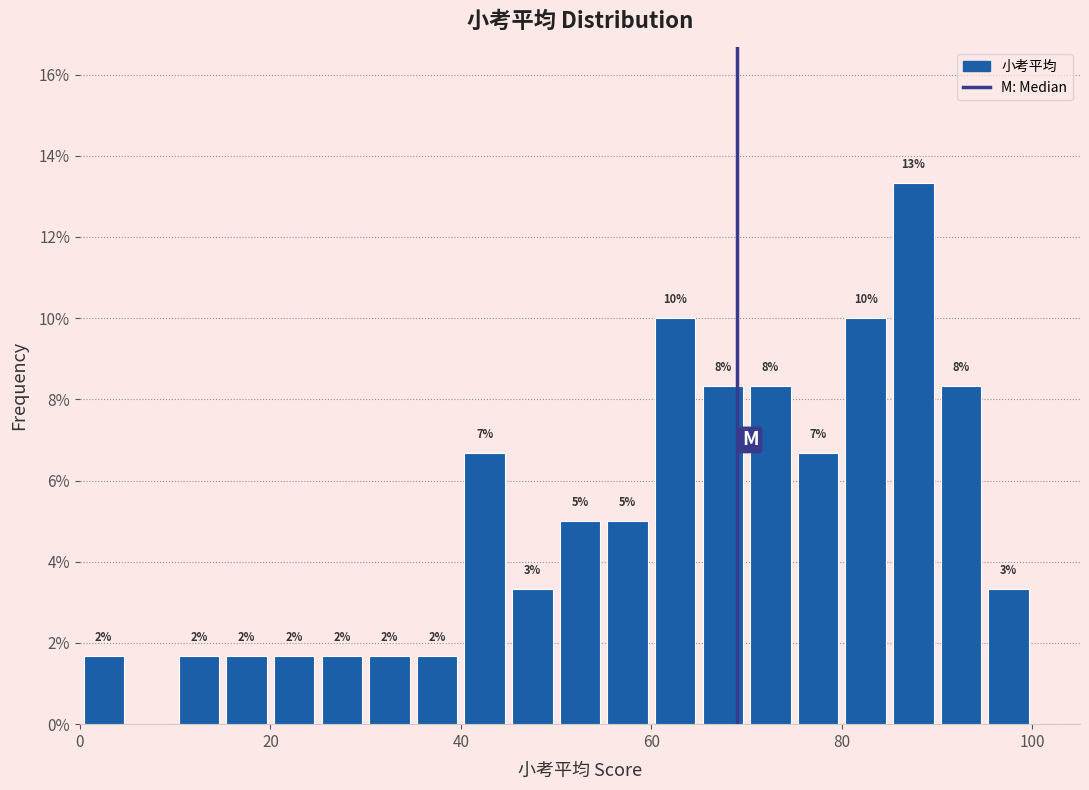

Read against the x-axis, roughly where is the centre of the tallest bar?

88